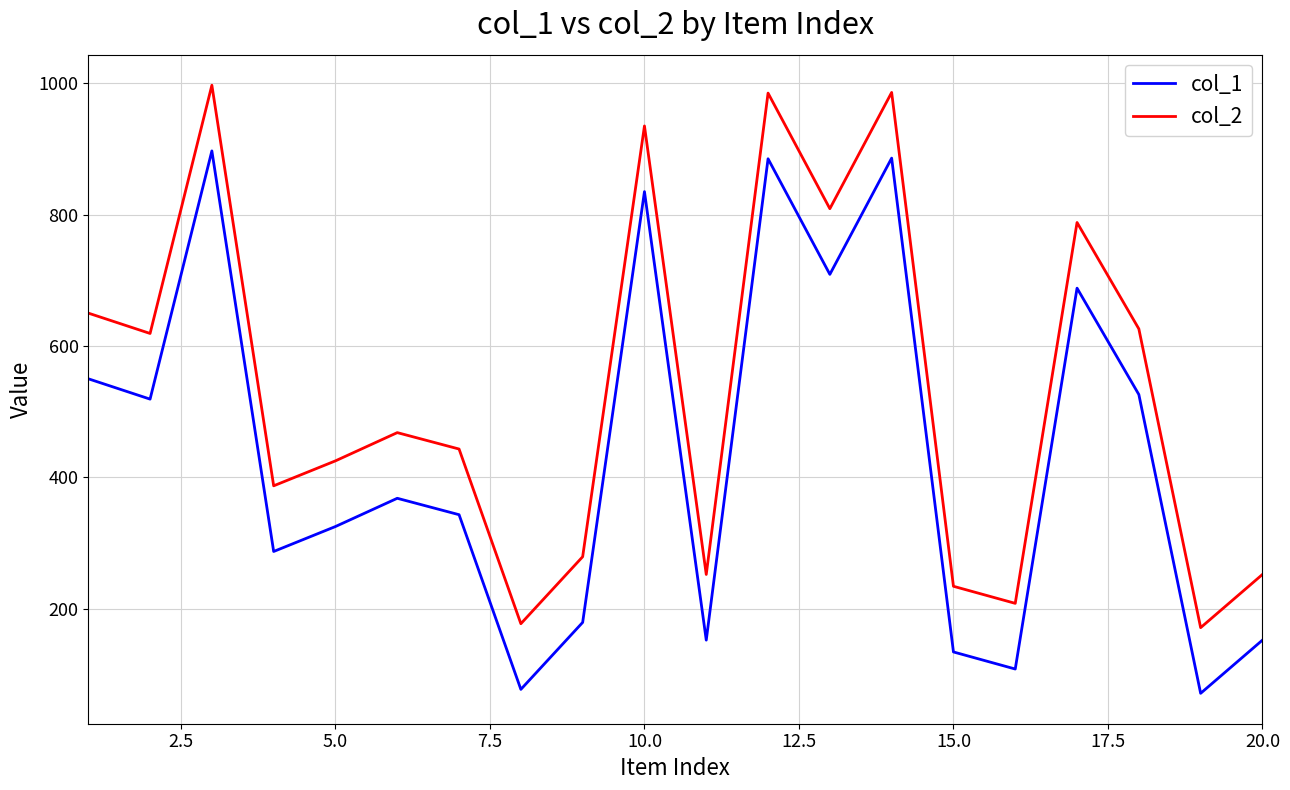

True or false: col_2 has more than 1 interior local peaks.

True